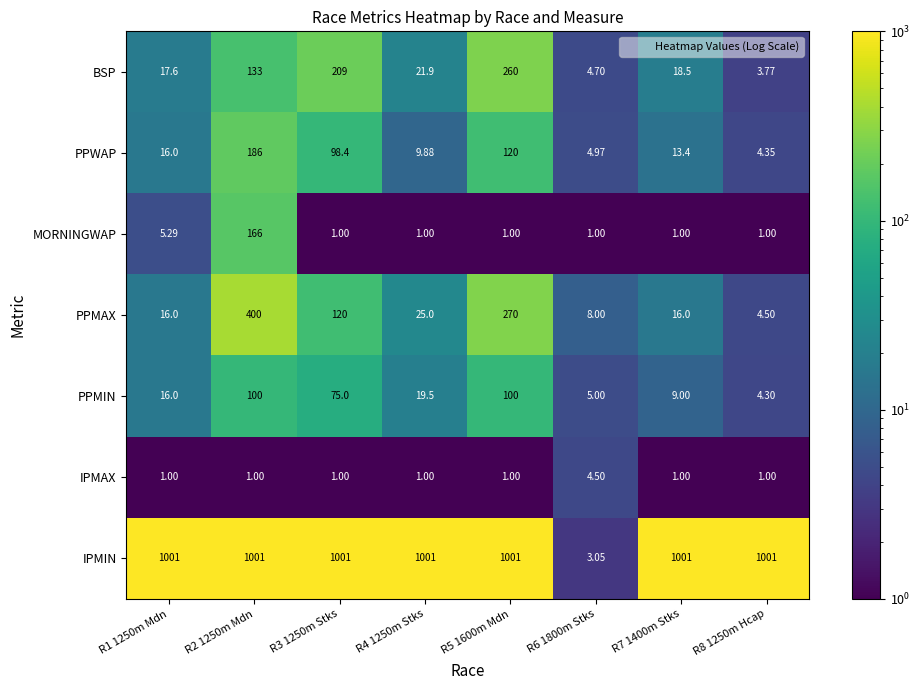

At which category is the sum across all series the highest?

R2 1250m Mdn